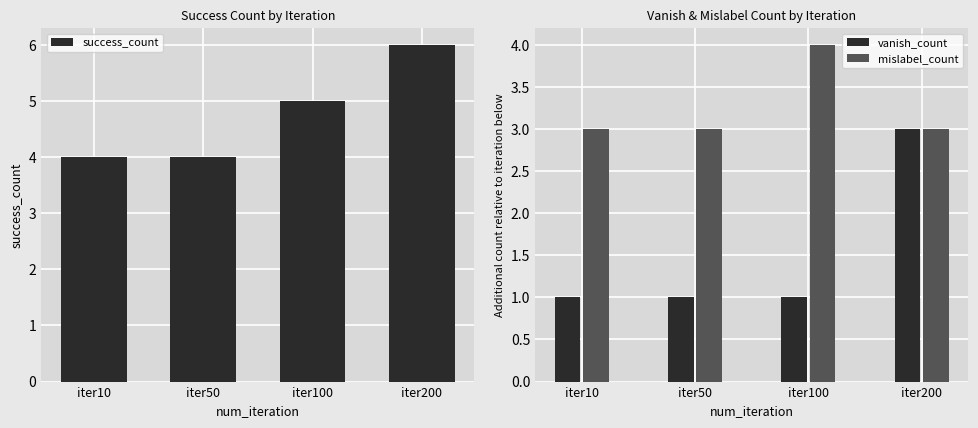

How many categories are shown in the chart?

4